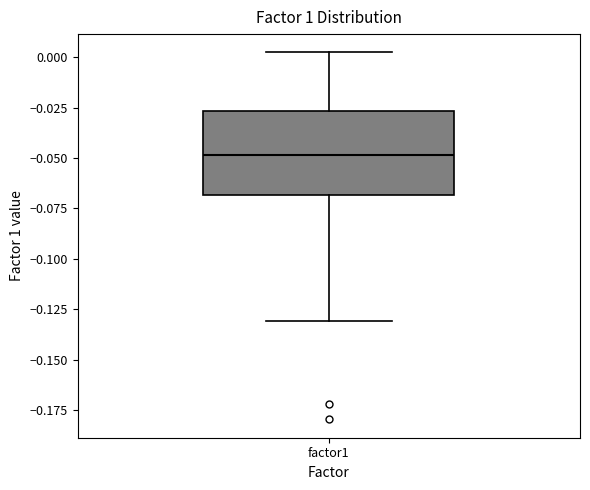

Transcribe this box plot: give where the median line is, the range the box spans, and where the two whiskers end, as read against the y-axis. The values are not printed on the chart, so give them approximately, as read against the axis.

median -0.050, box -0.070 to -0.025, whiskers -0.130 to 0.000